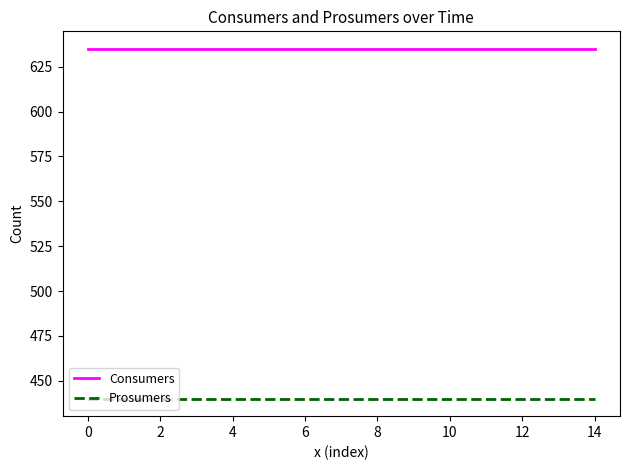

What is the maximum value shown in the chart?

635